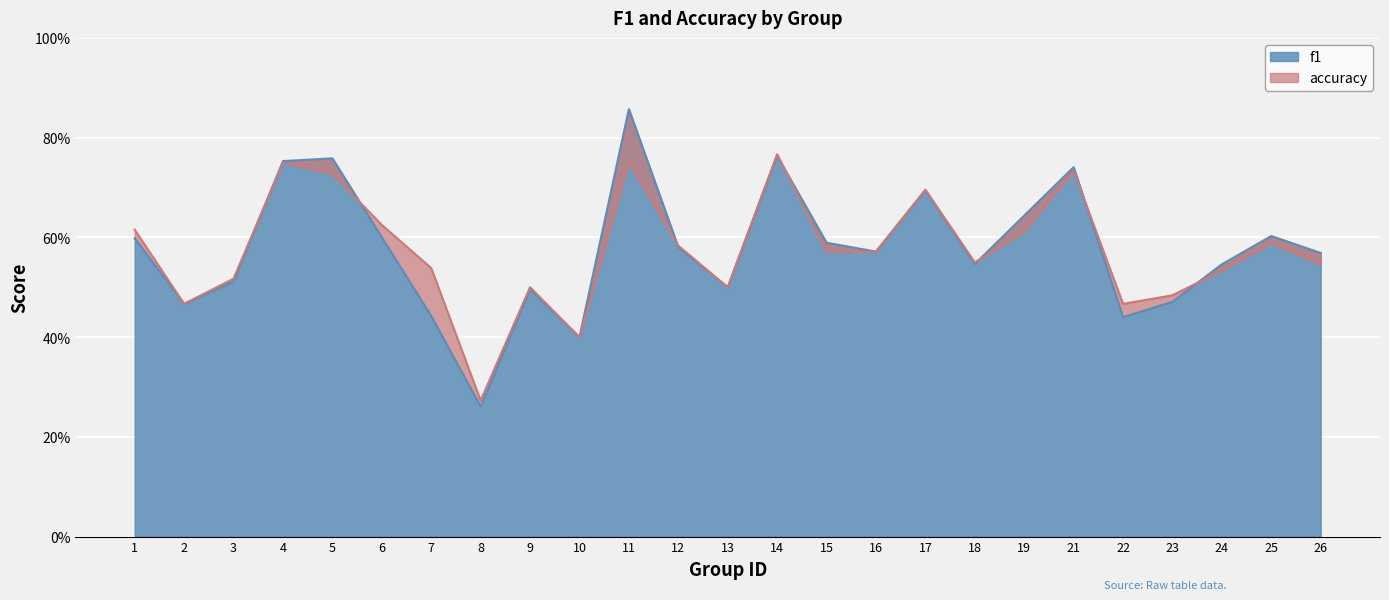

Which has a higher value, 25 or 9?

25